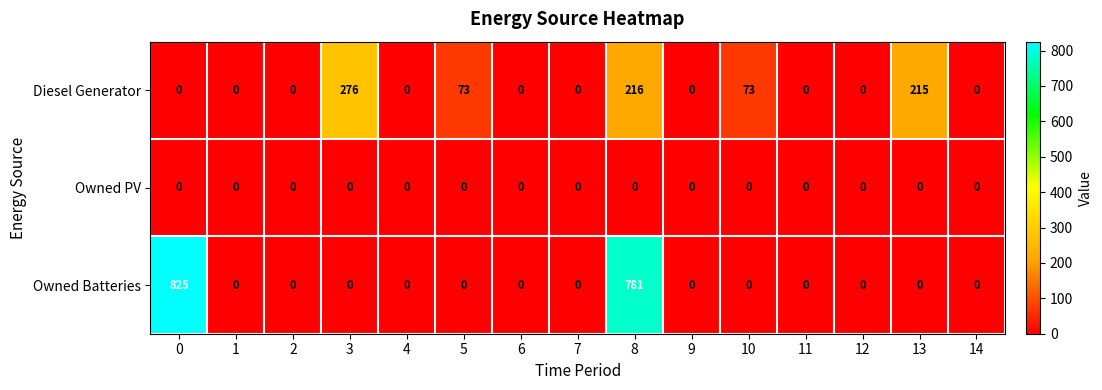

What is the total value across all series at 10?

73